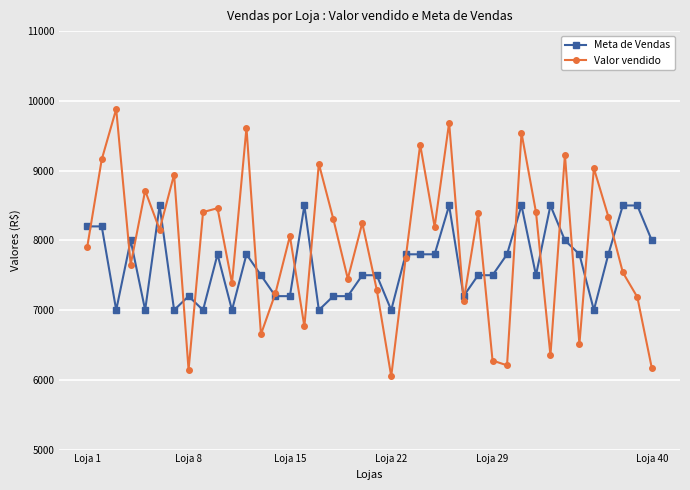

Which series has the widest spread of values?

Valor vendido